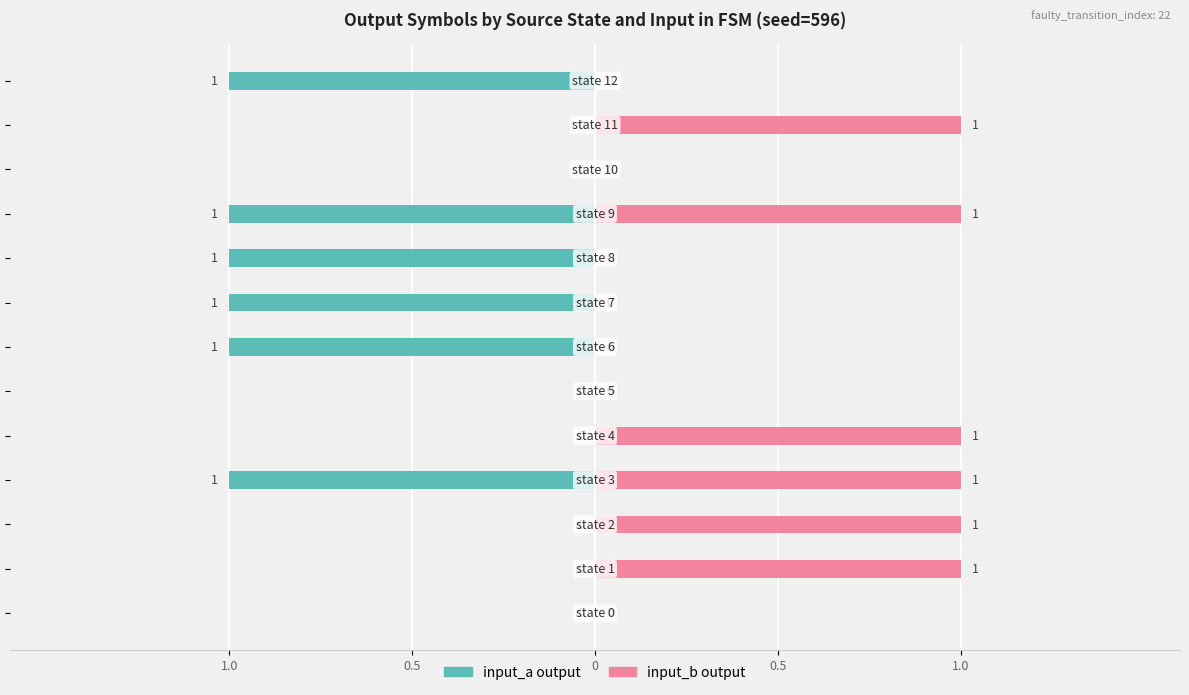

Is it true that input_a output equals 0 at 0.5?

True